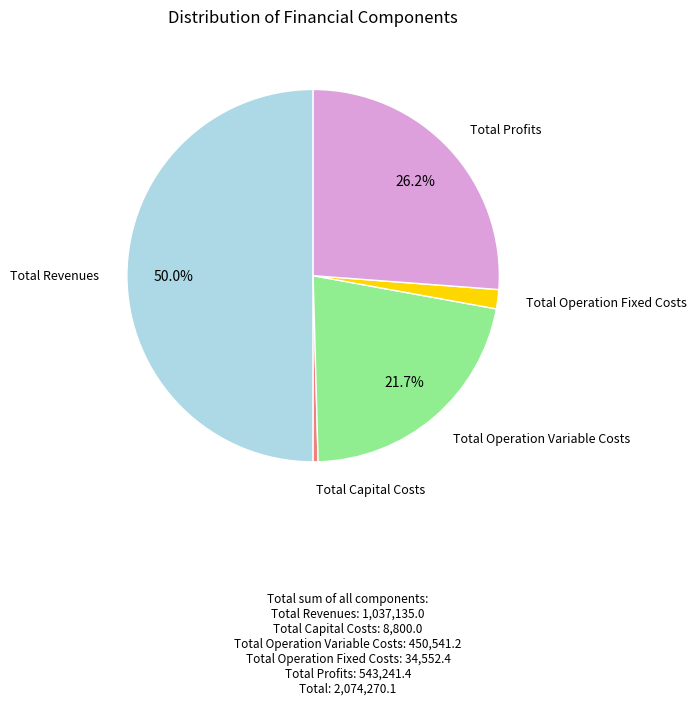

Does Total Capital Costs account for over 50% of the chart?

No